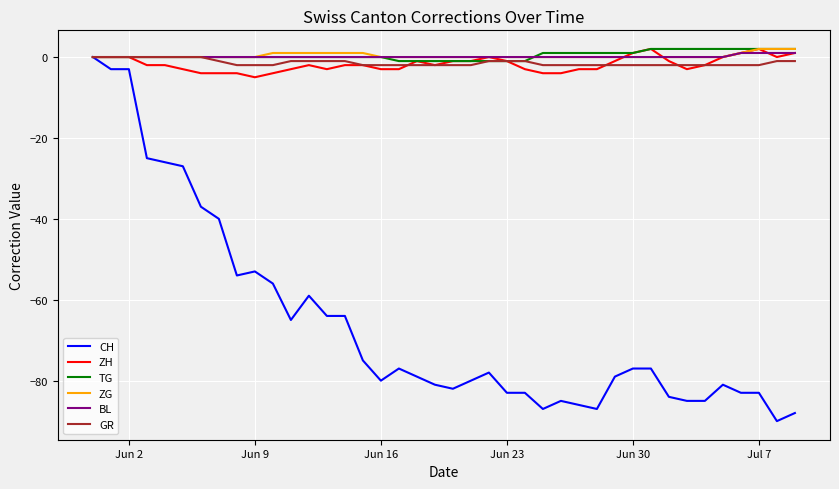

Which series has the largest range (max minus min)?

CH